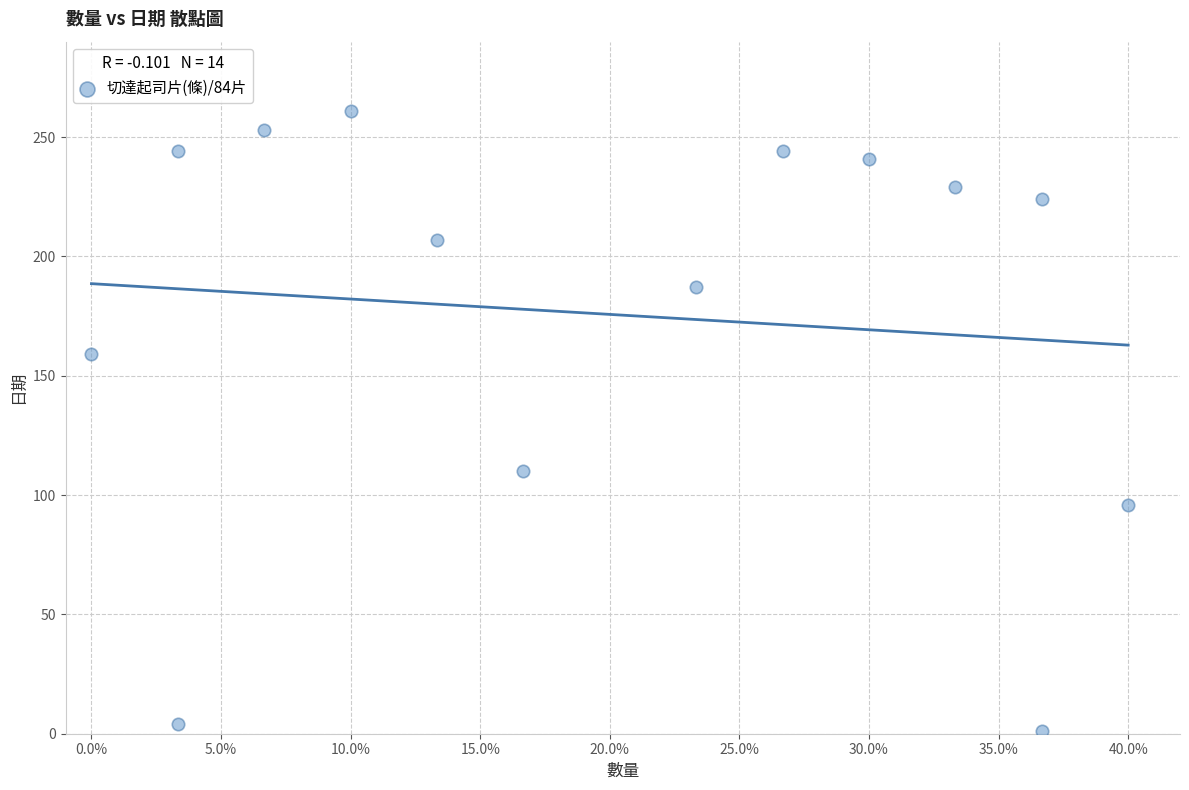

What Y value in the scatter plot is closest to 131?

110